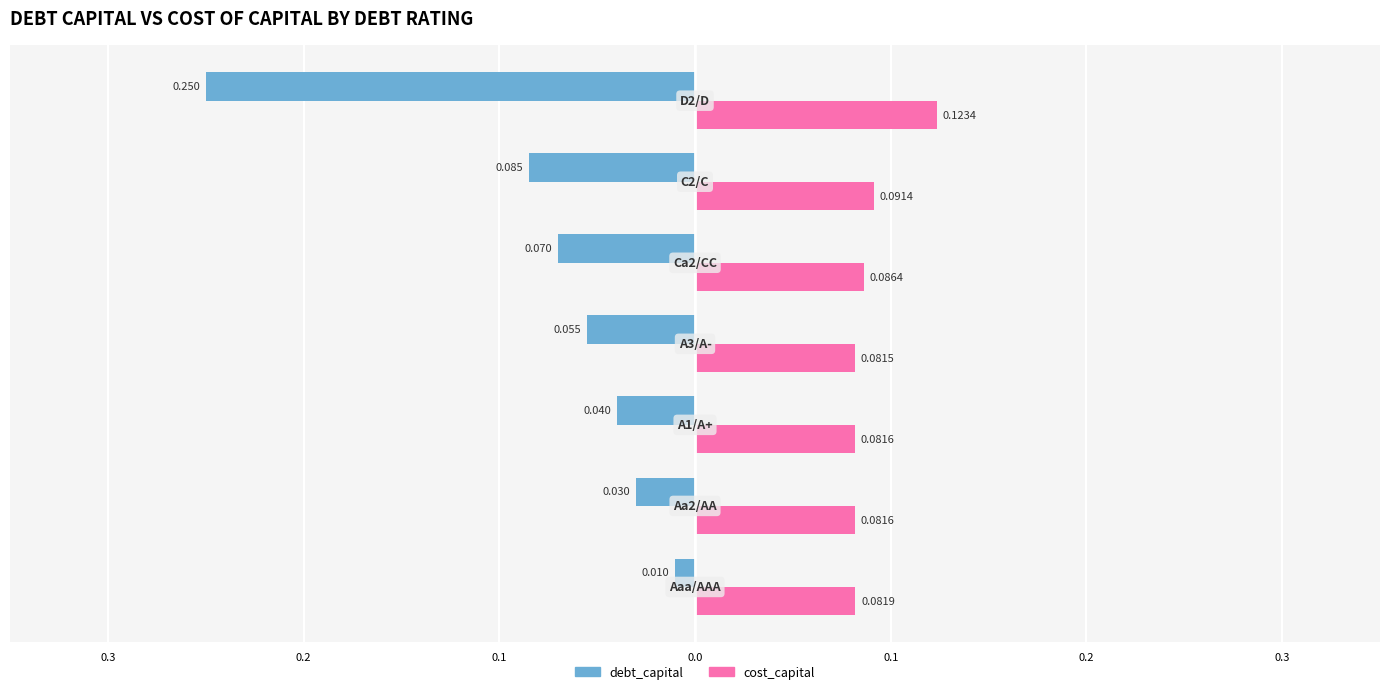

What are all the series names shown in the legend?

debt_capital, cost_capital